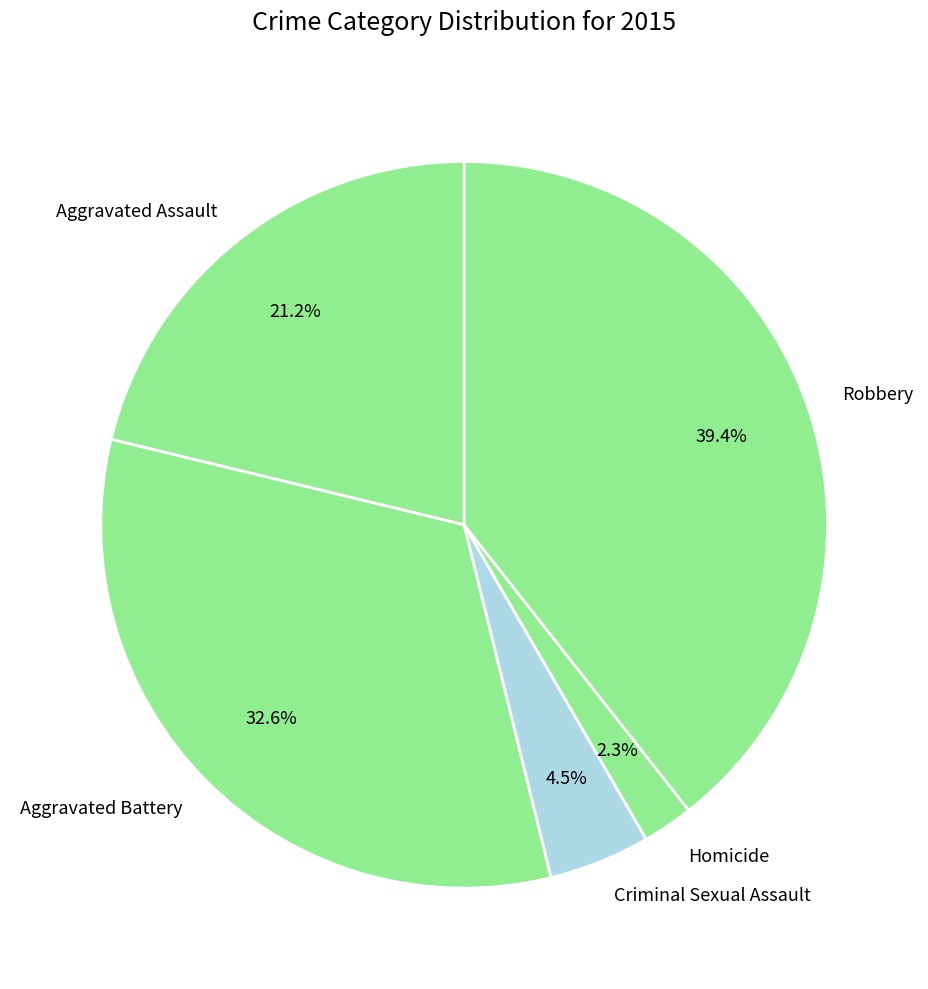

Does Homicide represent more than half of the total?

No